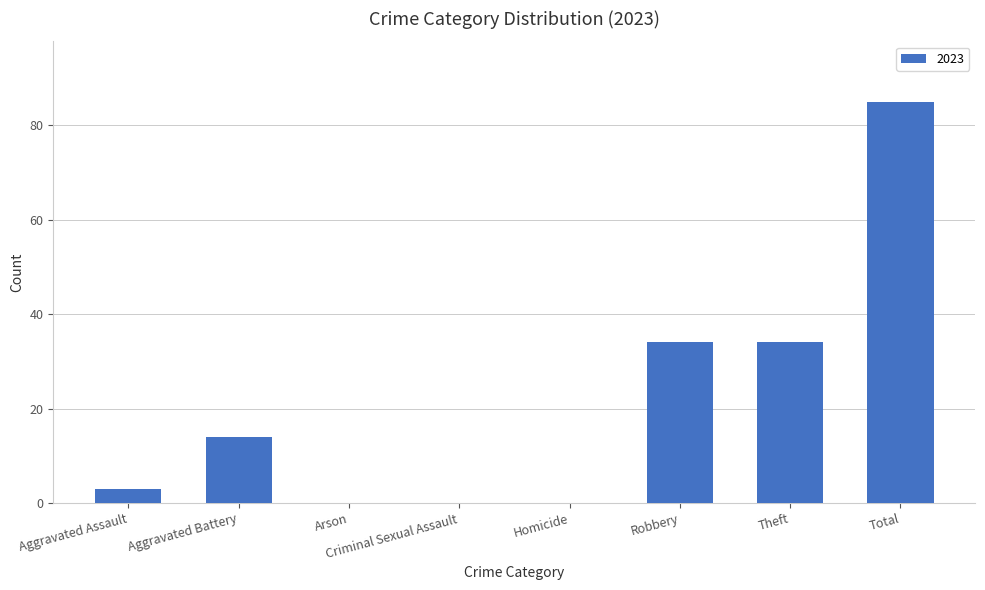

The value at Criminal Sexual Assault is 0. True or false?

True